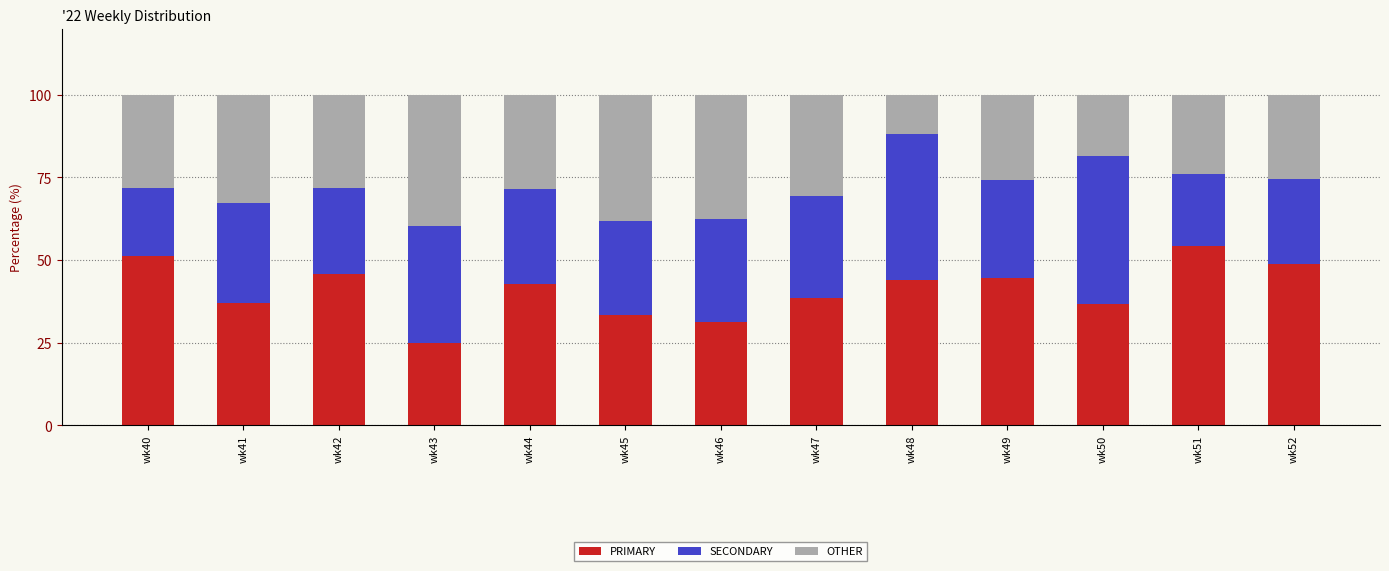

What is the difference between the maximum and minimum values in the PRIMARY series?

29.3